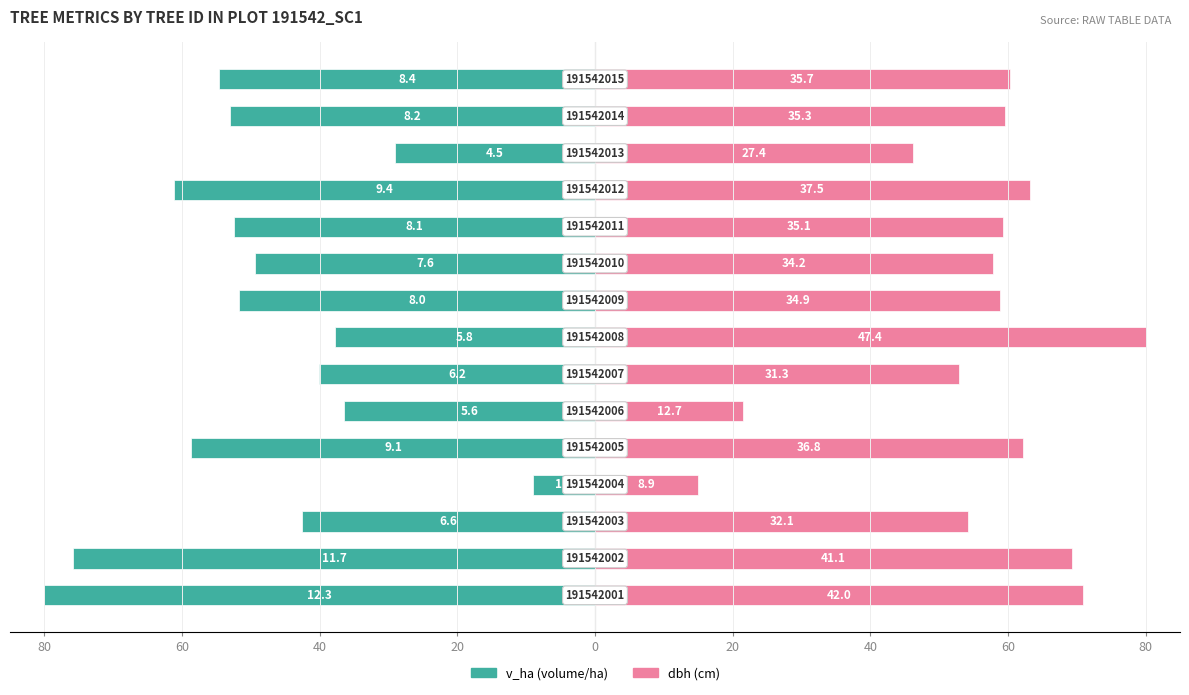

What is the sum of all v_ha (volume/ha) values?

-732.1